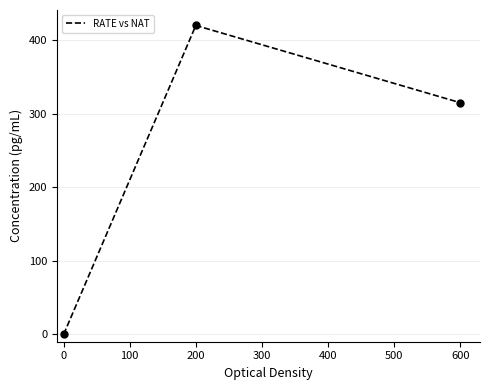

Which has a higher value, 200 or 600?

200